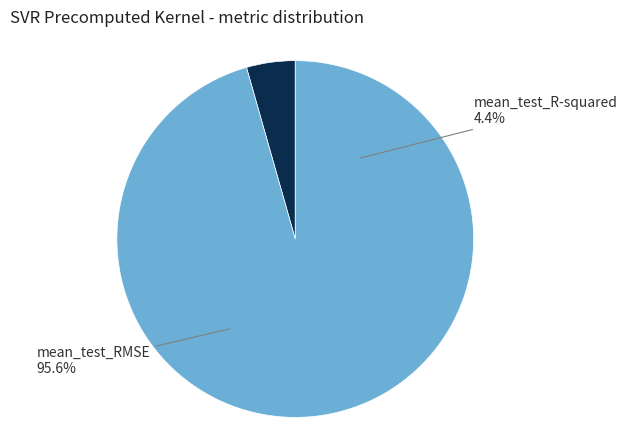

What is the smallest slice in the pie chart?

mean_test_R-squared